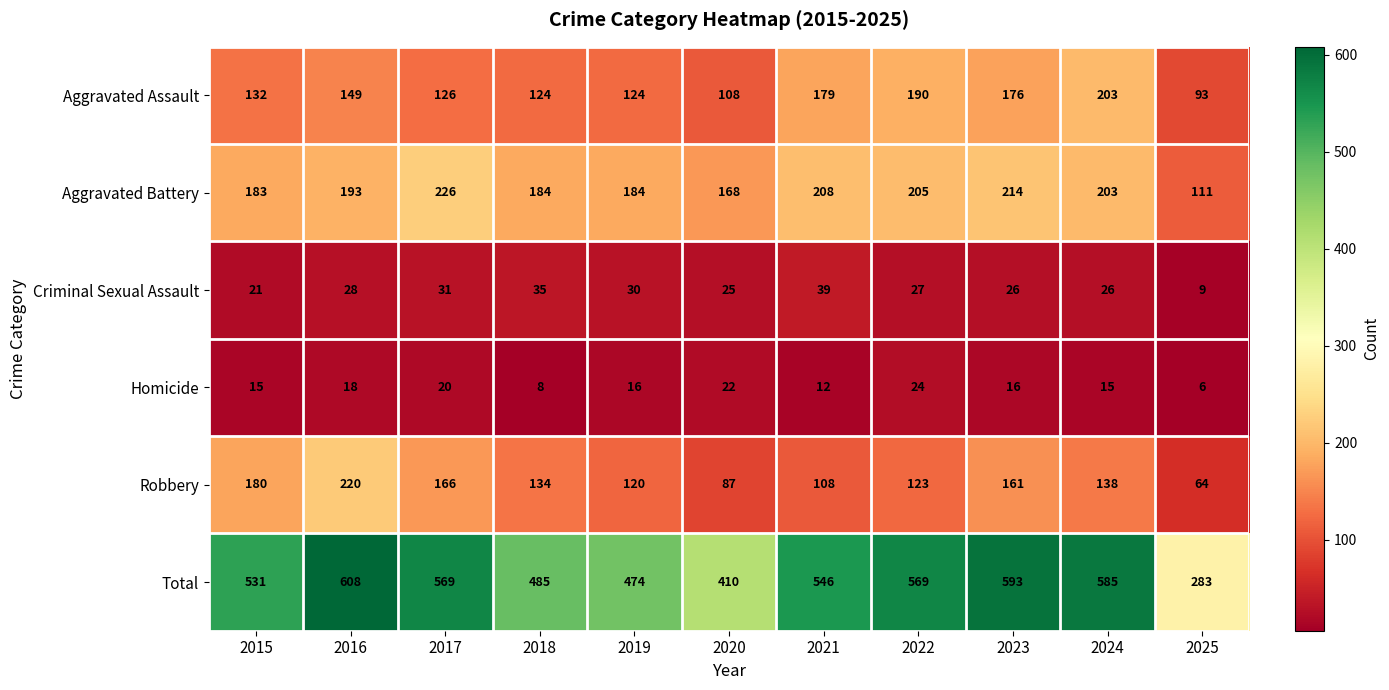

At which label does Robbery first exceed 134?

2015